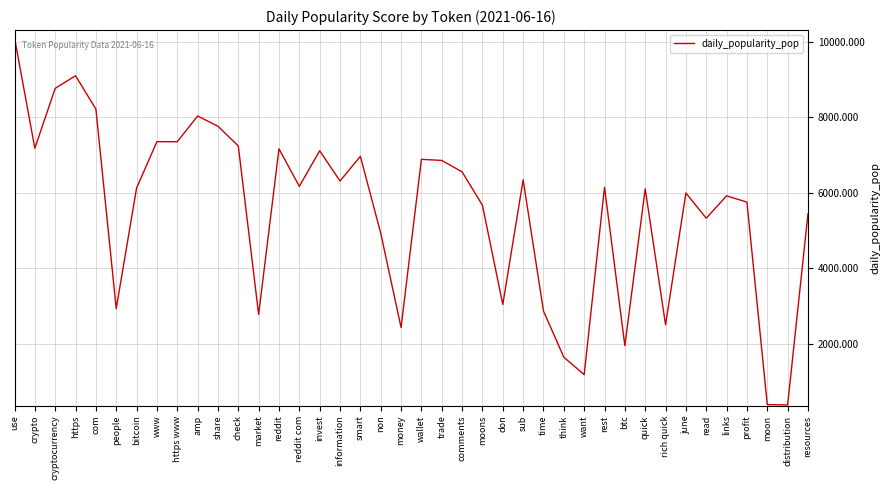

At which category does the data reach its first local peak?

https